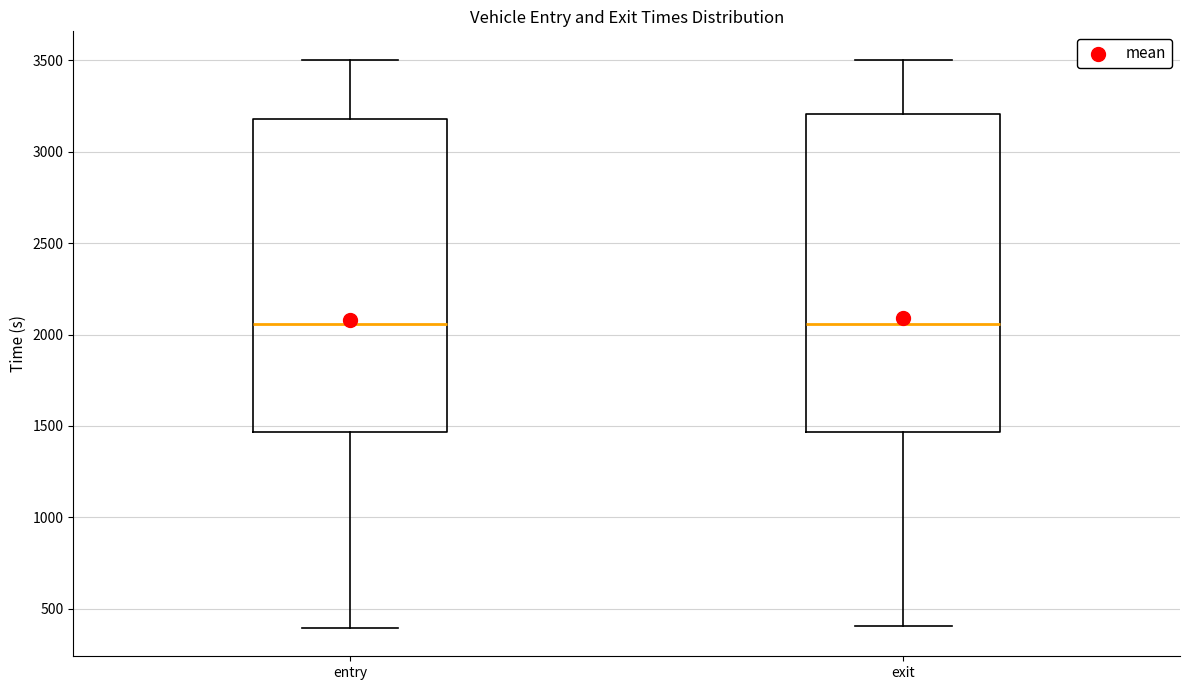

Reading left to right, transcribe this box plot: for each box, give where its median line is, the range the box spans, and where its two whiskers end, as read against the y-axis. The values are not printed on the chart, so give them approximately, as read against the axis.

entry: median 2050, box 1450 to 3200, whiskers 400 to 3500
exit: median 2050, box 1450 to 3200, whiskers 400 to 3500